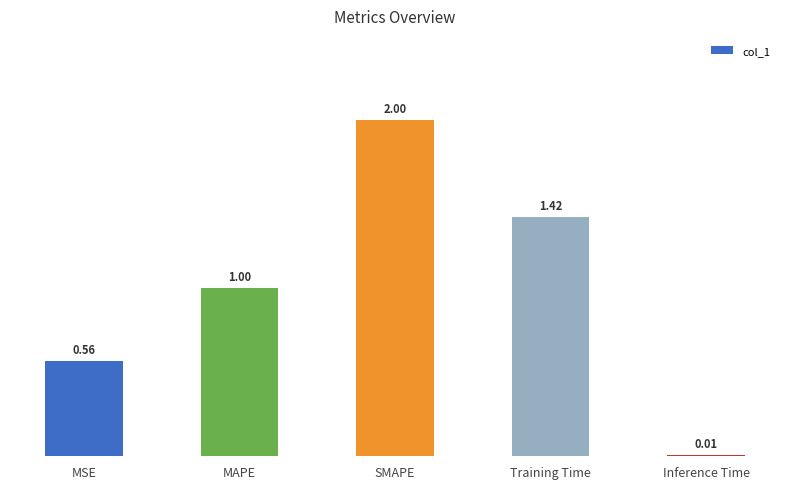

List the labels in order of value, largest first.

SMAPE, Training Time, MAPE, MSE, Inference Time